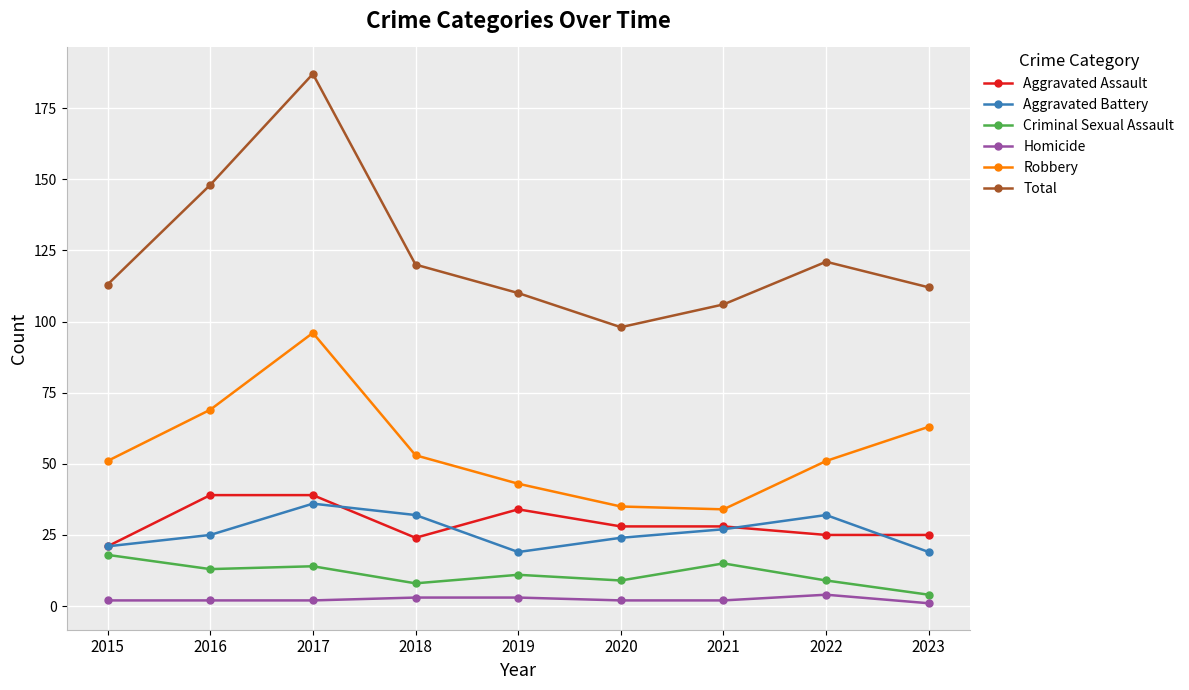

The Total series shows 186 at 2019. True or false?

False